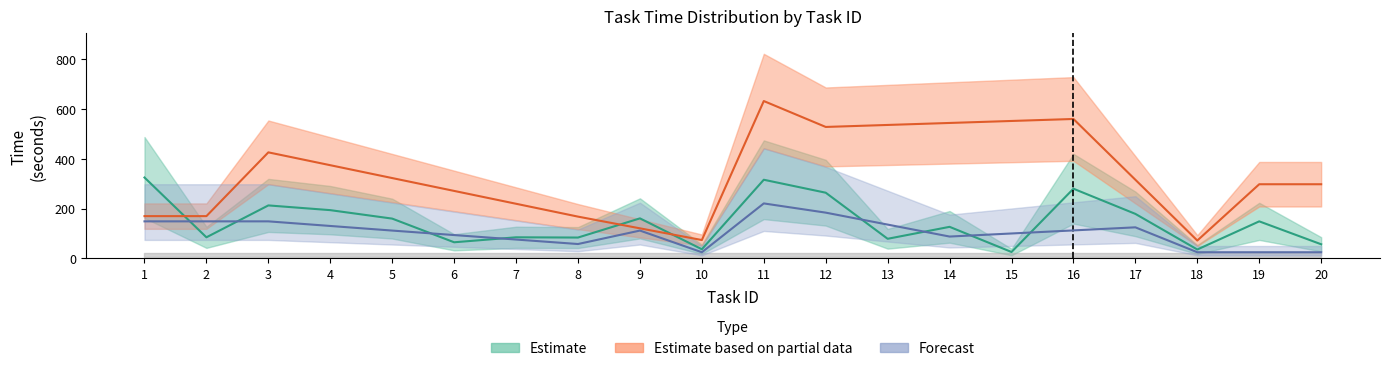

In Collaboration time, how many points are lower than both neighbors (excluding endpoints)?

3